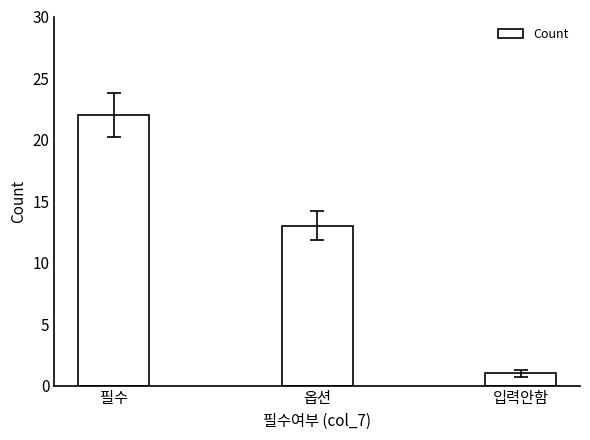

Between 입력안함 and 필수, which is larger?

필수